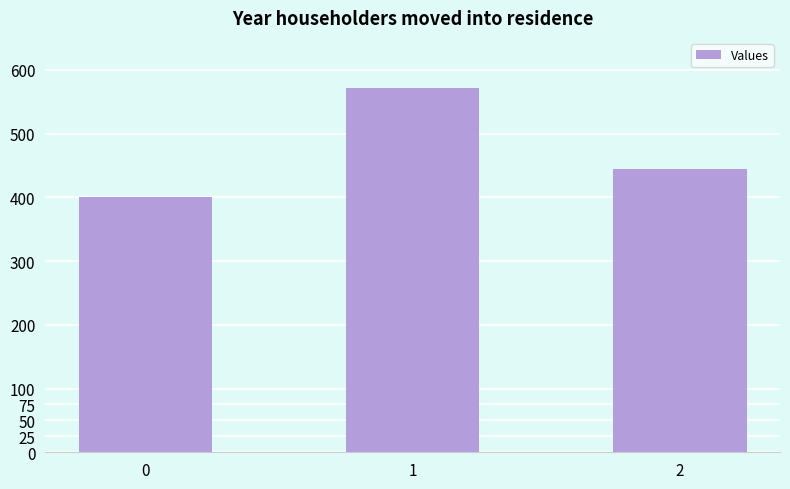

What is the difference between the maximum and minimum values?

171.4